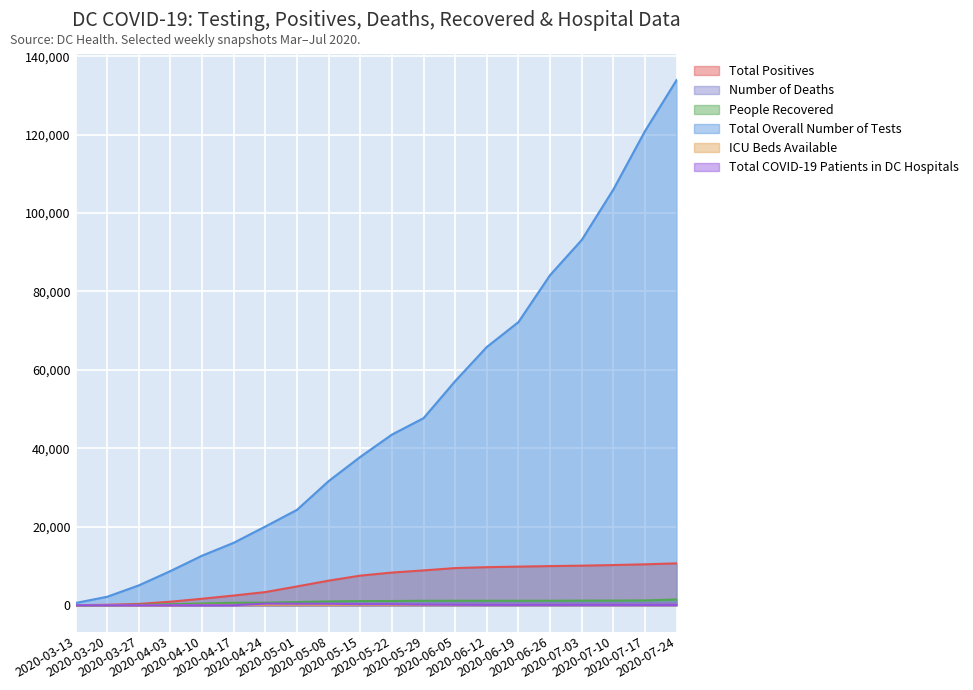

What is the difference between the maximum and minimum values in the ICU Beds Available series?

136